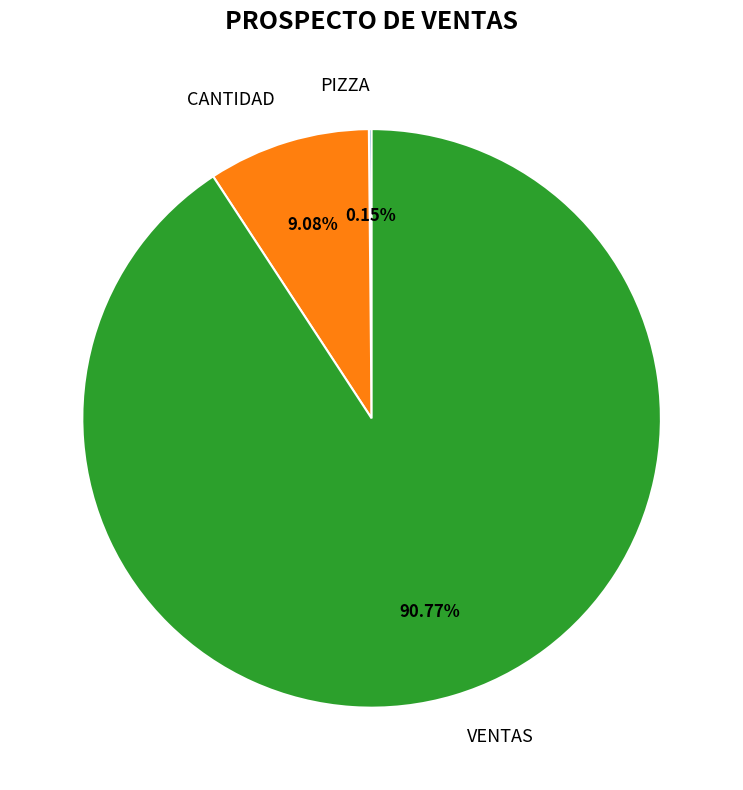

To the nearest percent, what is the average slice percentage?

33%